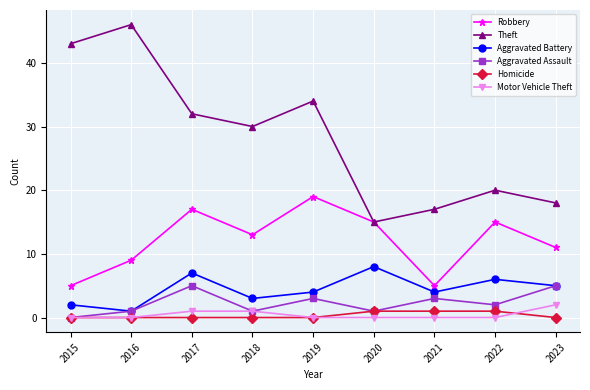

How many values in the Robbery series are below 13?

4